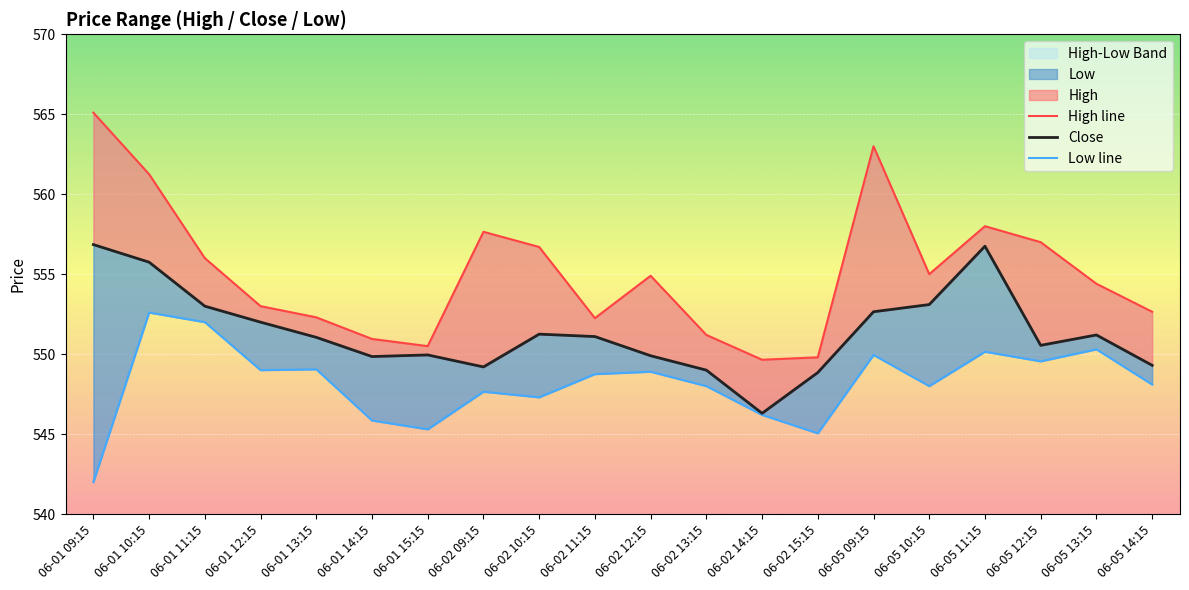

Reading left to right, transcribe all the data shown in this chart.

High line: 06-01 09:15=565.1	06-01 10:15=561.2	06-01 11:15=556.0	06-01 12:15=553.0	06-01 13:15=552.3	06-01 14:15=551.0	06-01 15:15=550.5	06-02 09:15=557.7	06-02 10:15=556.7	06-02 11:15=552.2	06-02 12:15=554.9	06-02 13:15=551.2	06-02 14:15=549.7	06-02 15:15=549.8	06-05 09:15=563.0	06-05 10:15=555.0	06-05 11:15=558.0	06-05 12:15=557.0	06-05 13:15=554.4	06-05 14:15=552.7
Close: 06-01 09:15=556.8	06-01 10:15=555.8	06-01 11:15=553.0	06-01 12:15=552.0	06-01 13:15=551.0	06-01 14:15=549.8	06-01 15:15=550.0	06-02 09:15=549.2	06-02 10:15=551.2	06-02 11:15=551.1	06-02 12:15=549.9	06-02 13:15=549.0	06-02 14:15=546.3	06-02 15:15=548.8	06-05 09:15=552.7	06-05 10:15=553.1	06-05 11:15=556.8	06-05 12:15=550.5	06-05 13:15=551.2	06-05 14:15=549.3
Low line: 06-01 09:15=542.0	06-01 10:15=552.6	06-01 11:15=552.0	06-01 12:15=549.0	06-01 13:15=549.0	06-01 14:15=545.8	06-01 15:15=545.3	06-02 09:15=547.7	06-02 10:15=547.3	06-02 11:15=548.8	06-02 12:15=548.9	06-02 13:15=548.0	06-02 14:15=546.2	06-02 15:15=545.0	06-05 09:15=550.0	06-05 10:15=548.0	06-05 11:15=550.2	06-05 12:15=549.5	06-05 13:15=550.3	06-05 14:15=548.1